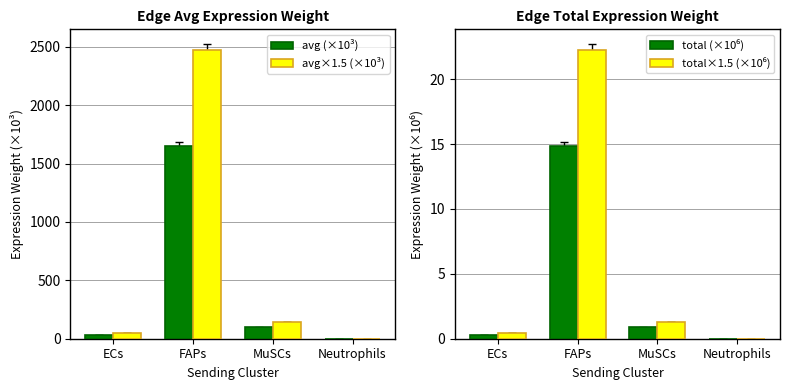

What are all the series names shown in the legend?

avg (×10³), avg×1.5 (×10³), total (×10⁶), total×1.5 (×10⁶)